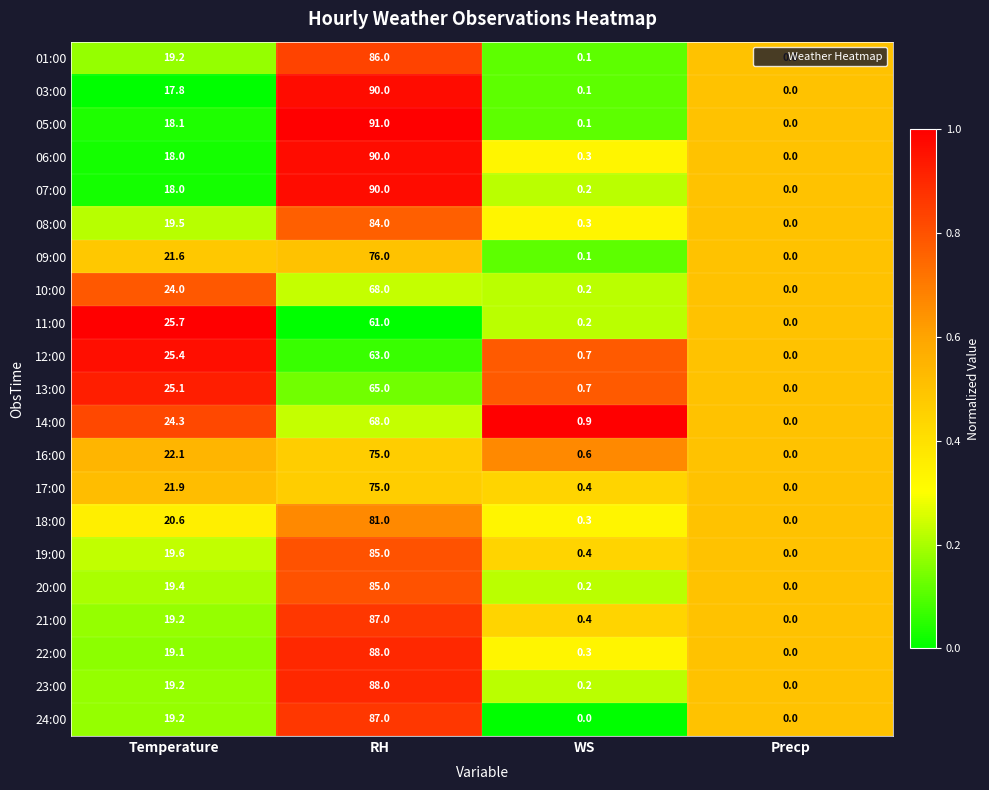

What is the average value of the 22:00 series?

26.9